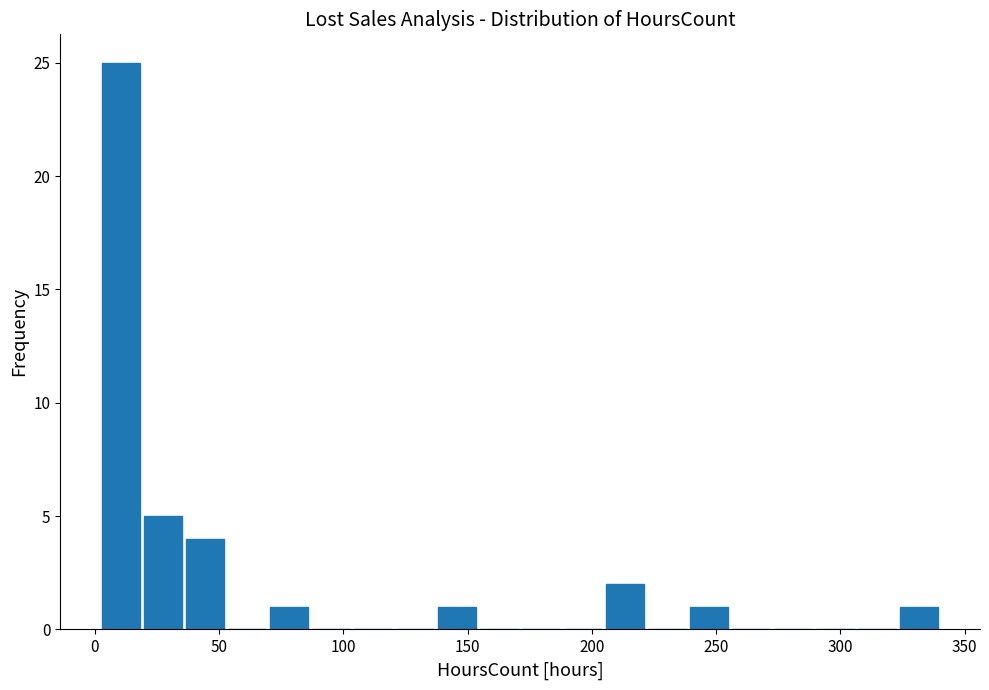

Read against the x-axis, roughly where is the centre of the tallest bar?

10